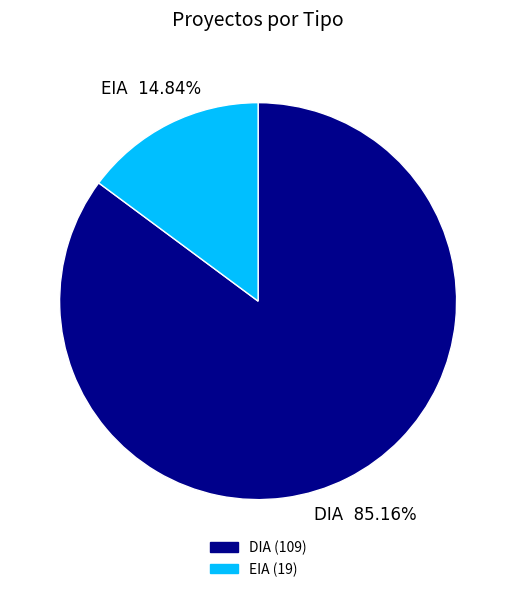

To the nearest percent, what percentage of the pie is EIA?

15%